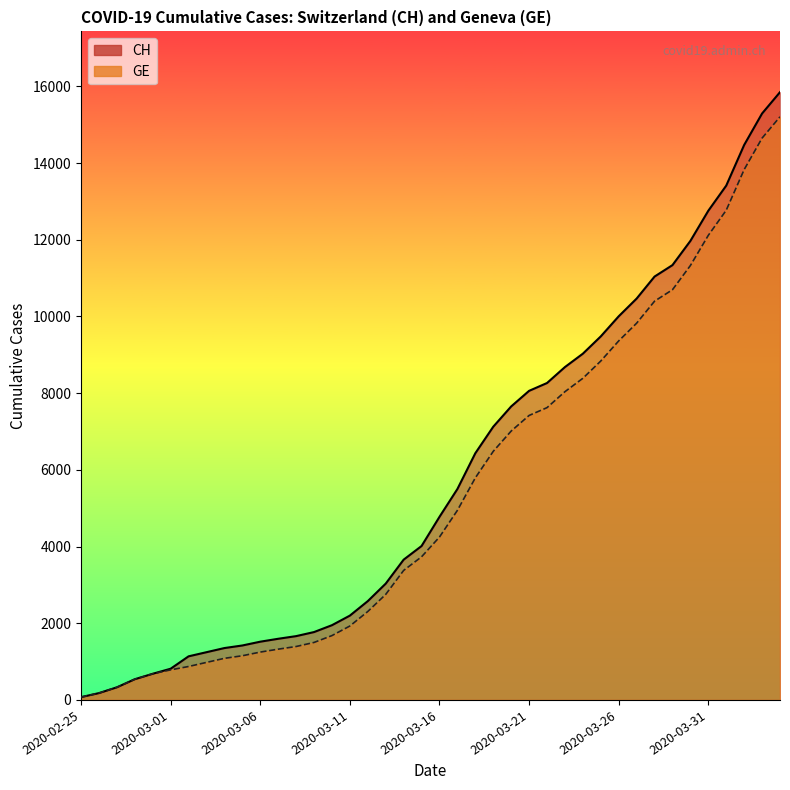

What is the smallest value displayed?

73